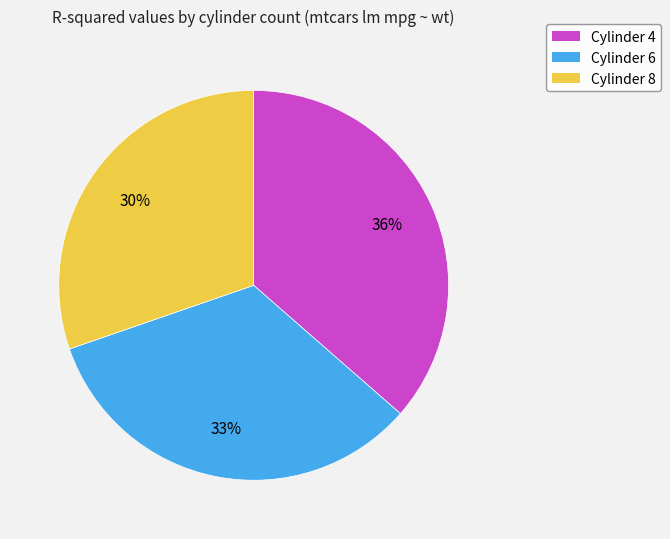

Does any single category account for the majority?

No